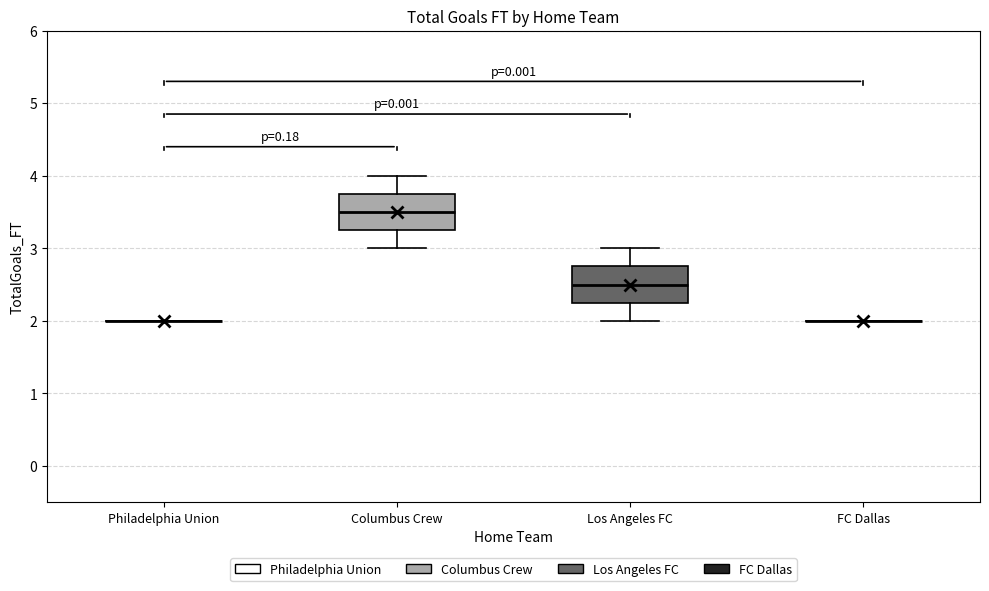

Reading left to right, read every box against the y-axis: the position of its median line, the range the box covers, and the ends of its whiskers. The values are not printed on the chart, so give them approximately, as read against the axis.

Philadelphia Union: box collapsed to a line at 2.0, whiskers 2.0 to 2.0
Columbus Crew: median 3.5, box 3.3 to 3.8, whiskers 3.0 to 4.0
Los Angeles FC: median 2.5, box 2.3 to 2.8, whiskers 2.0 to 3.0
FC Dallas: box collapsed to a line at 2.0, whiskers 2.0 to 2.0